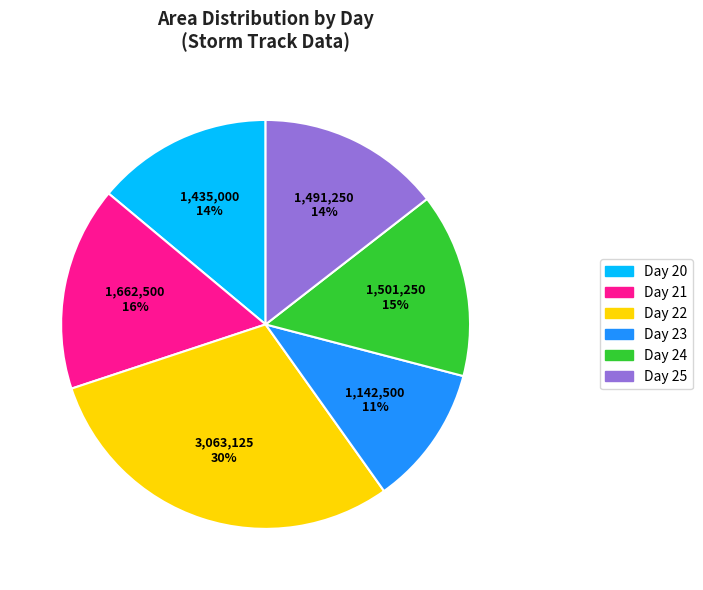

Is there any slice that represents more than half of the pie?

No